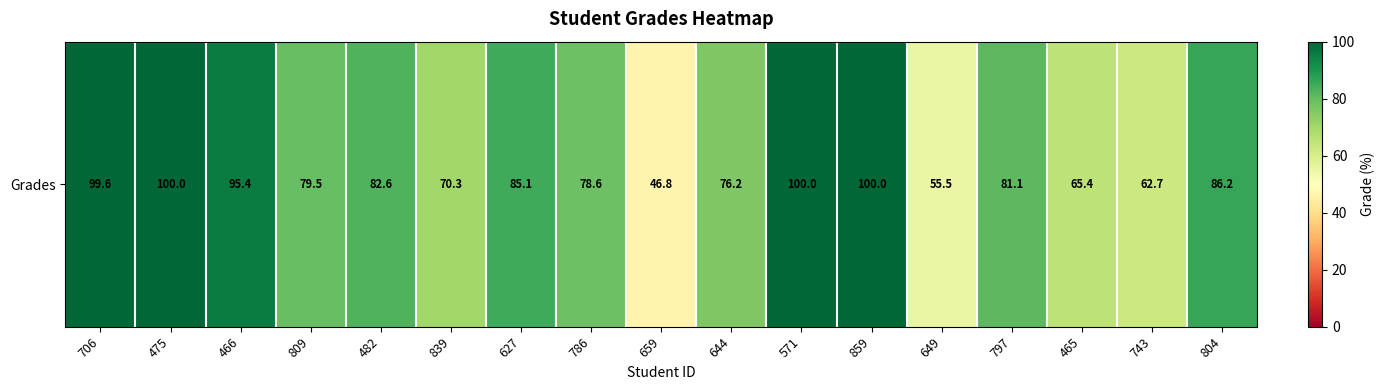

What is the smallest value displayed?

46.8